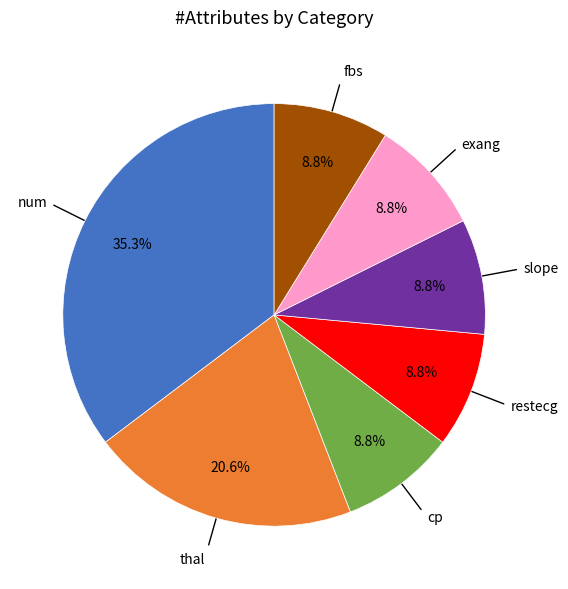

What is the ratio of the value at exang to the value at restecg?

1.0